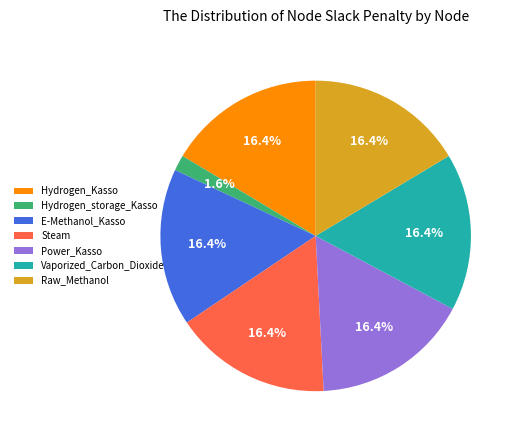

To the nearest percent, what is the average slice percentage?

14%